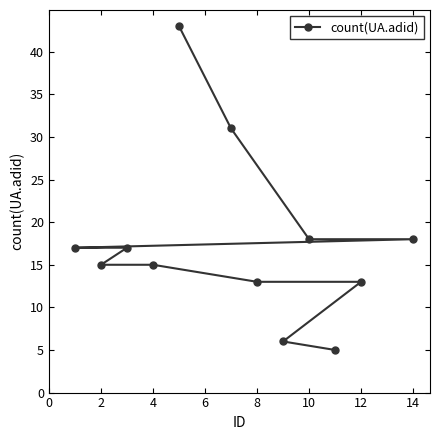

What is the change in value from 12 to 14?

+5